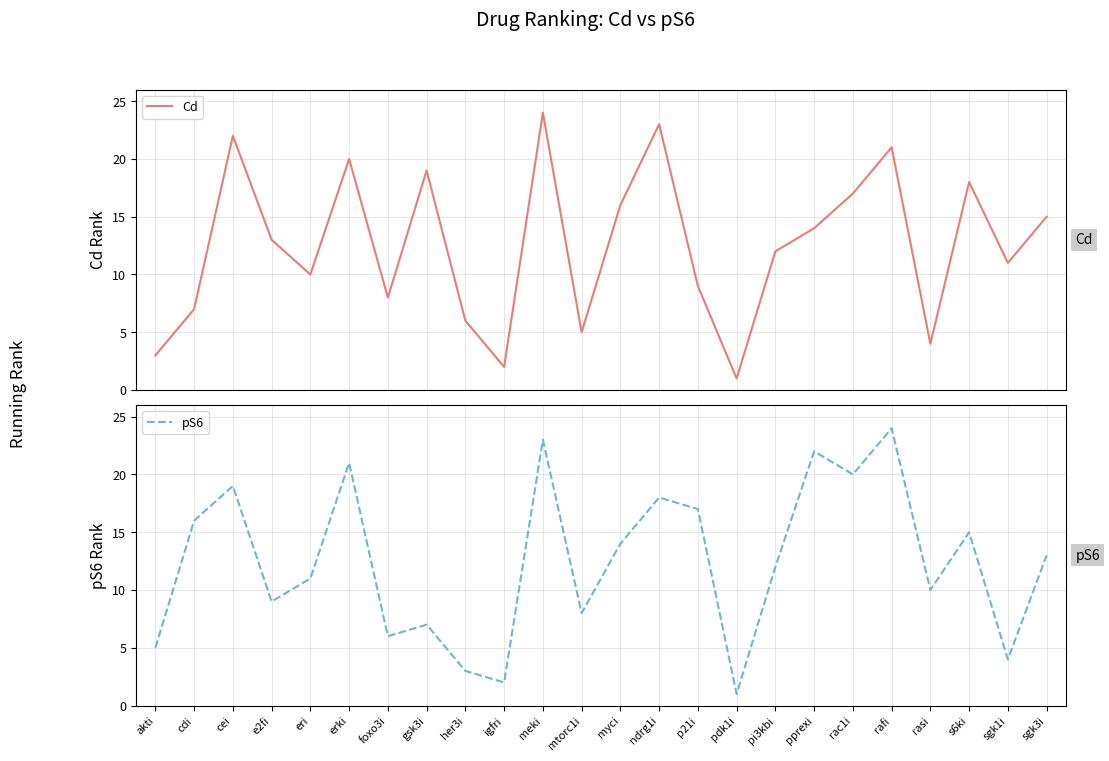

Which category has the highest value in the pS6 series?

rafi